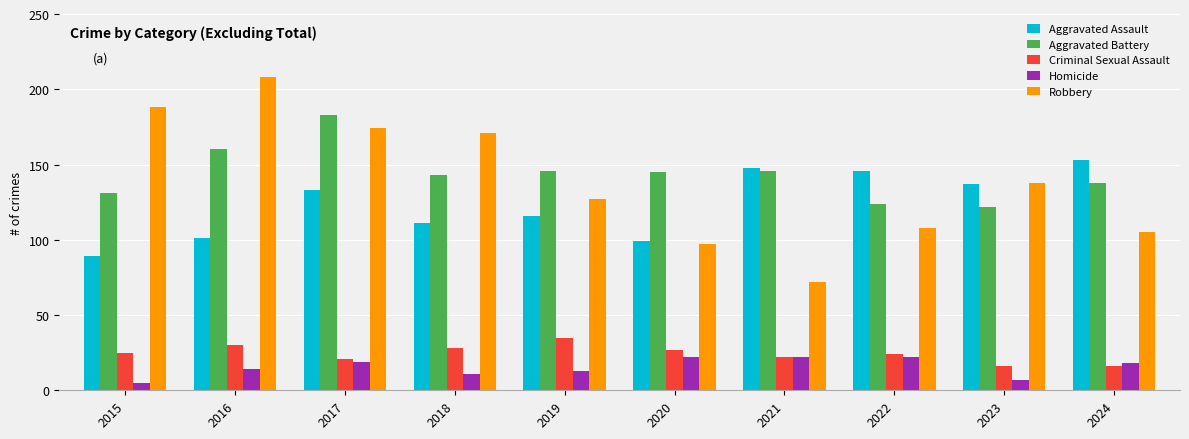

What is the smallest value displayed?

5